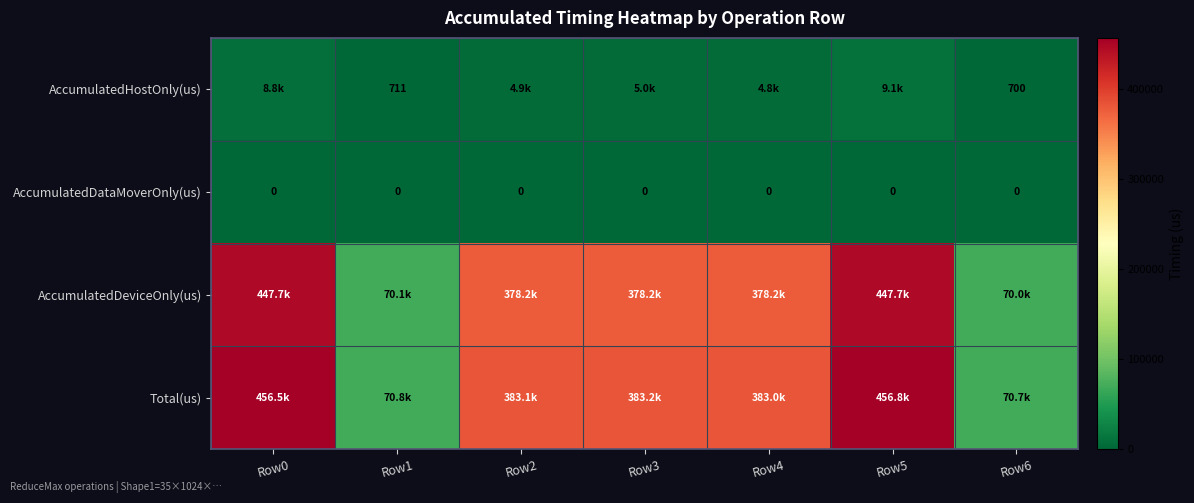

What is the difference between the second highest and second lowest values in the AccumulatedDeviceOnly(us) series?

377608.7